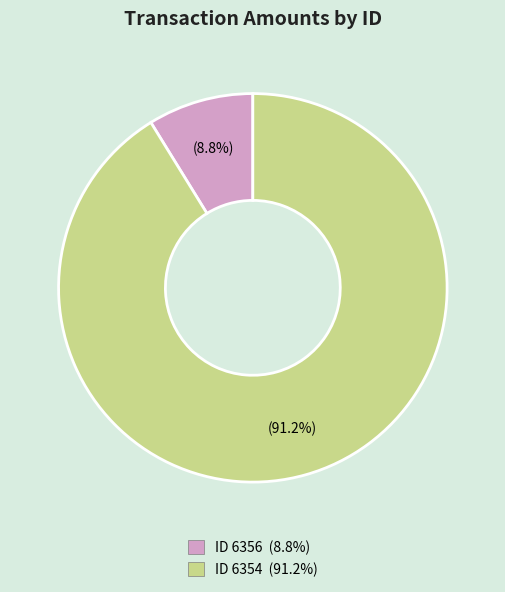

Does any single category account for the majority?

Yes